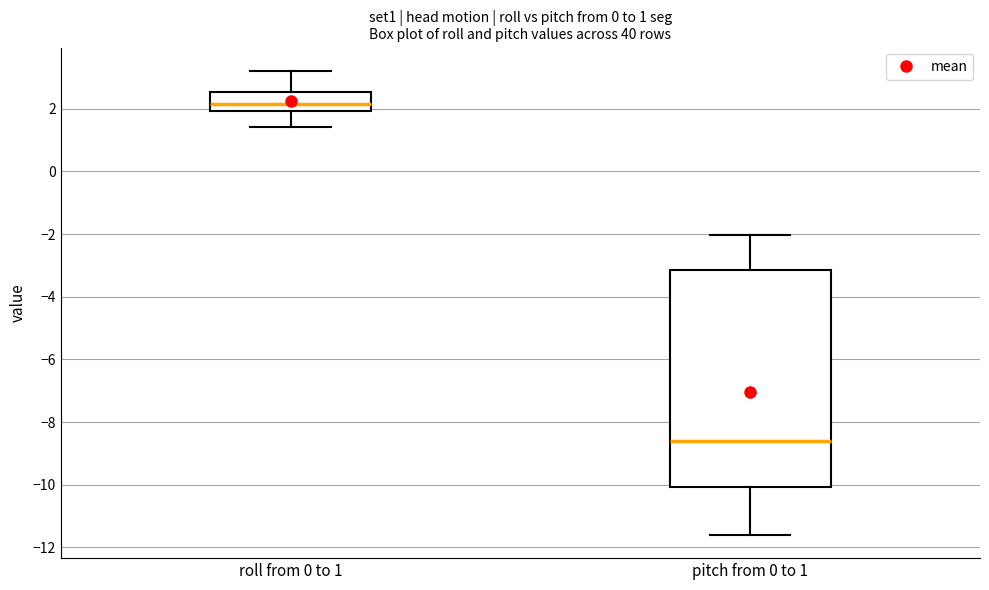

Comparing the boxes themselves (not the whiskers), which one is the tallest?

pitch from 0 to 1